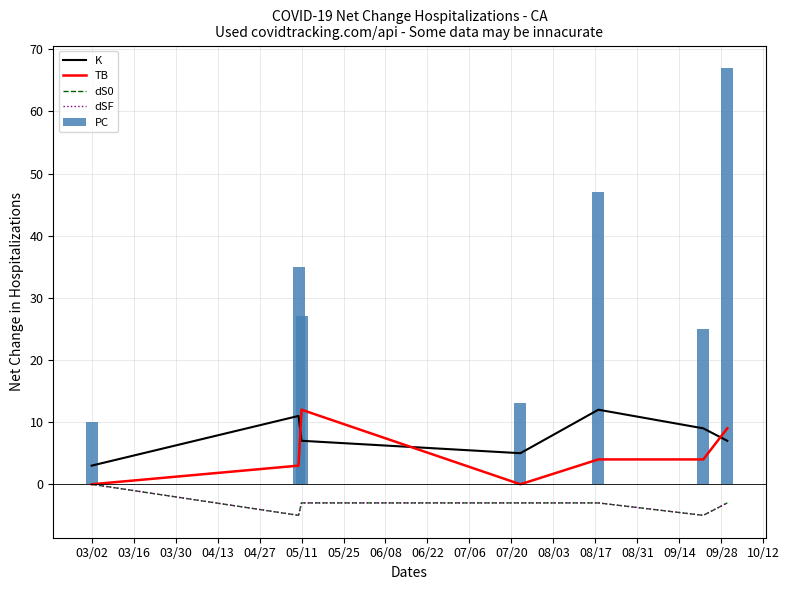

What is the average value of the PC series?

32